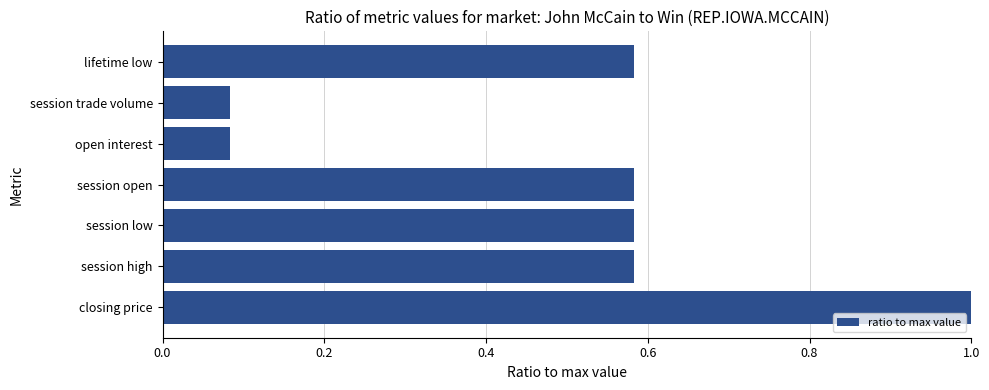

What is the difference between the maximum and minimum values?

0.9